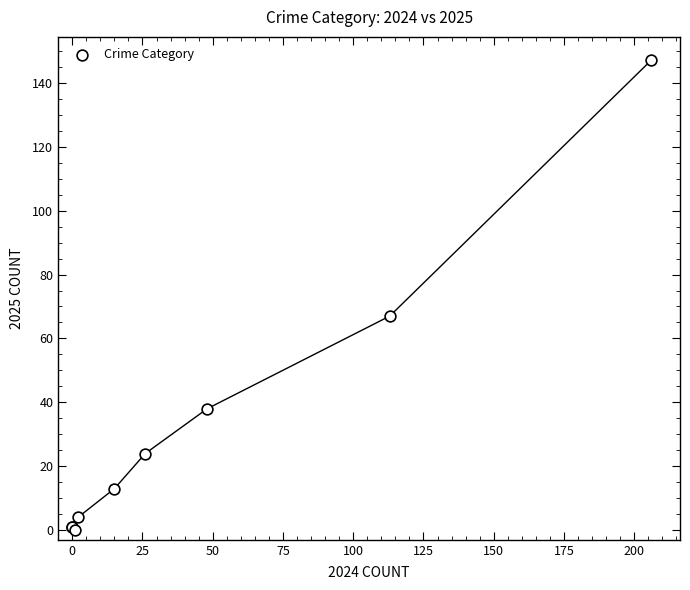

What Y value in the scatter plot is closest to 73?

67